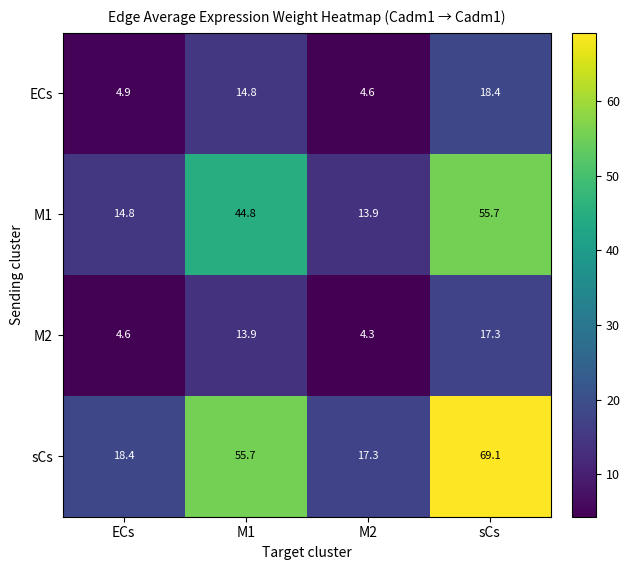

Which series has the widest spread of values?

sCs